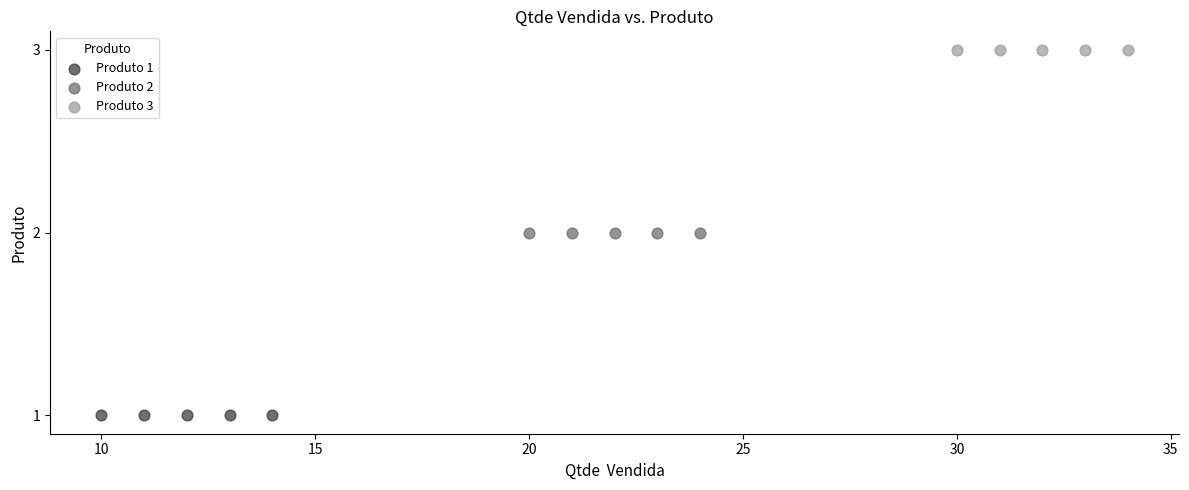

Which series contains the highest Y value?

Produto 3